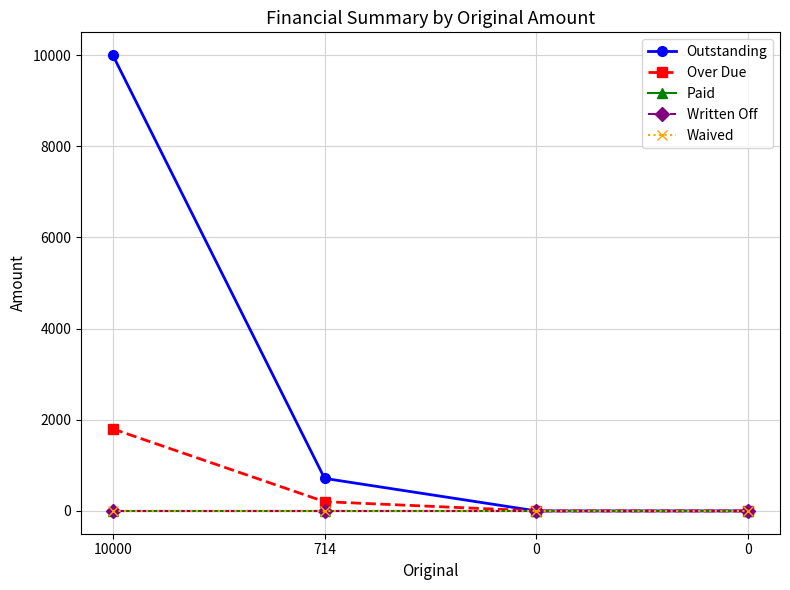

List the series in order of their peak value, lowest first.

Paid, Written Off, Waived, Over Due, Outstanding